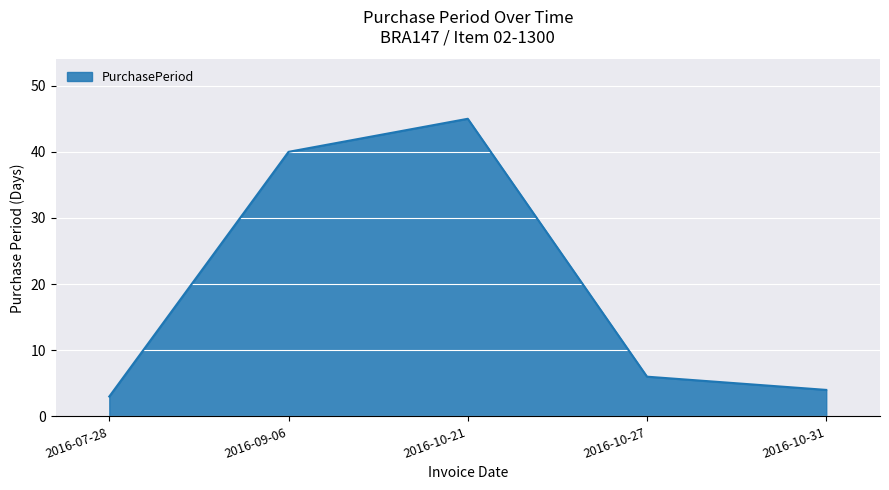

The value at 2016-10-27 is 3. True or false?

False